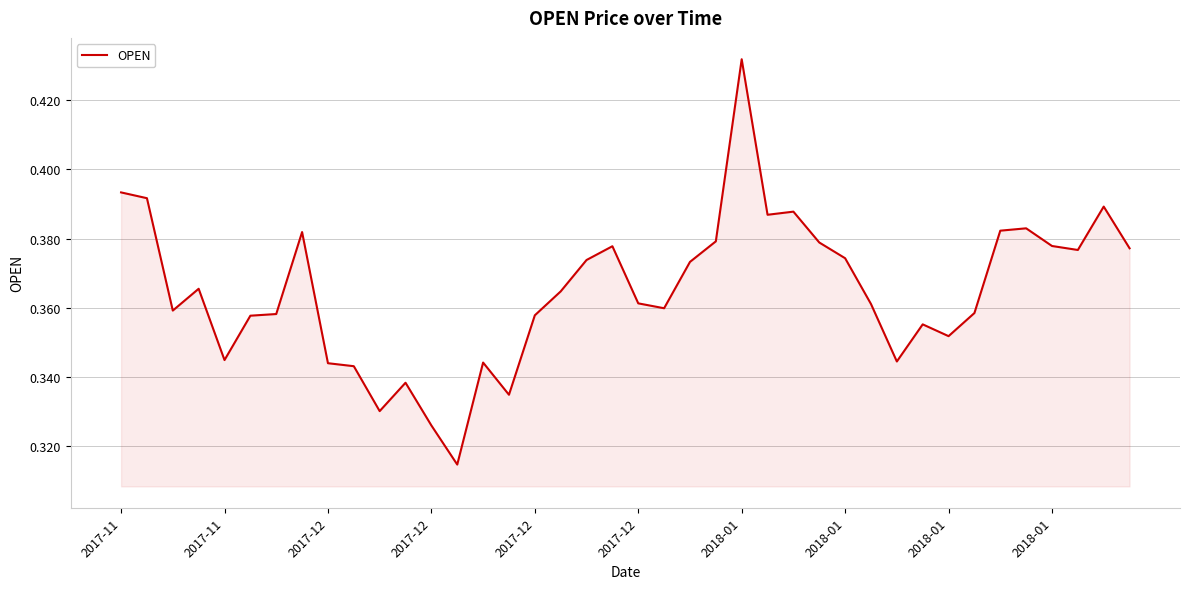

Does the chart display data point markers on the line(s)?

No